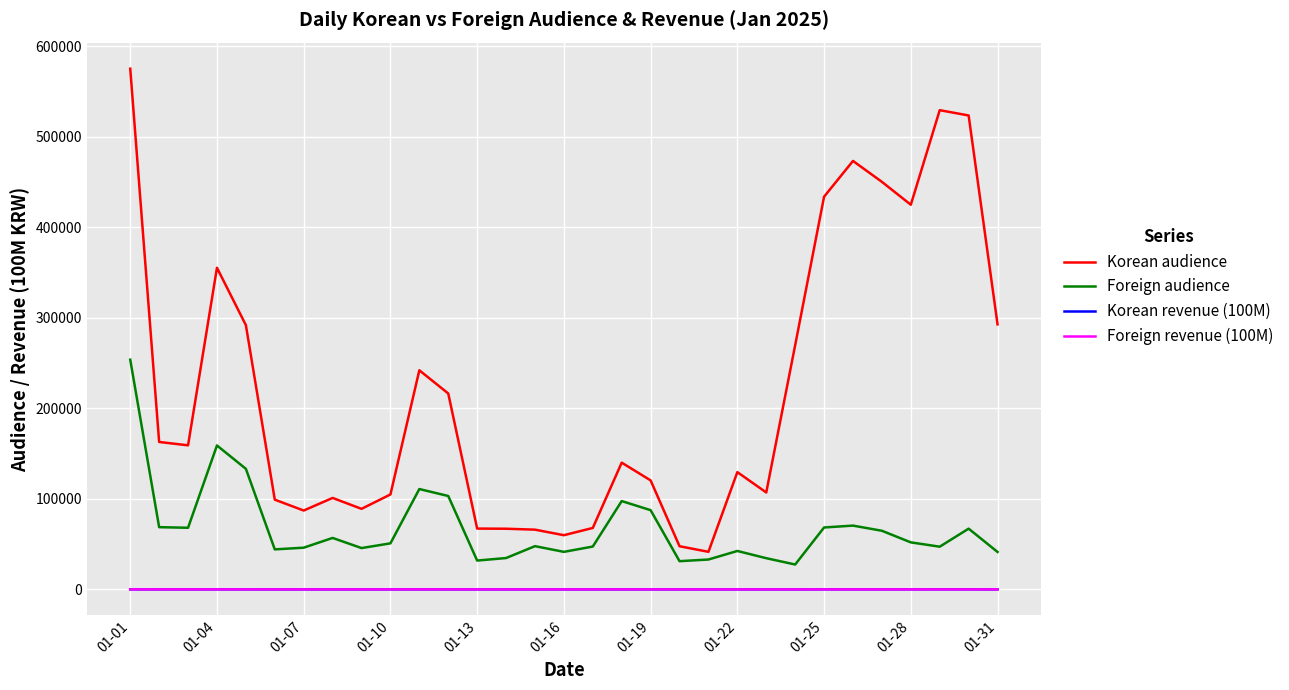

True or false: Foreign revenue (100M) and Korean audience cross at least once.

False